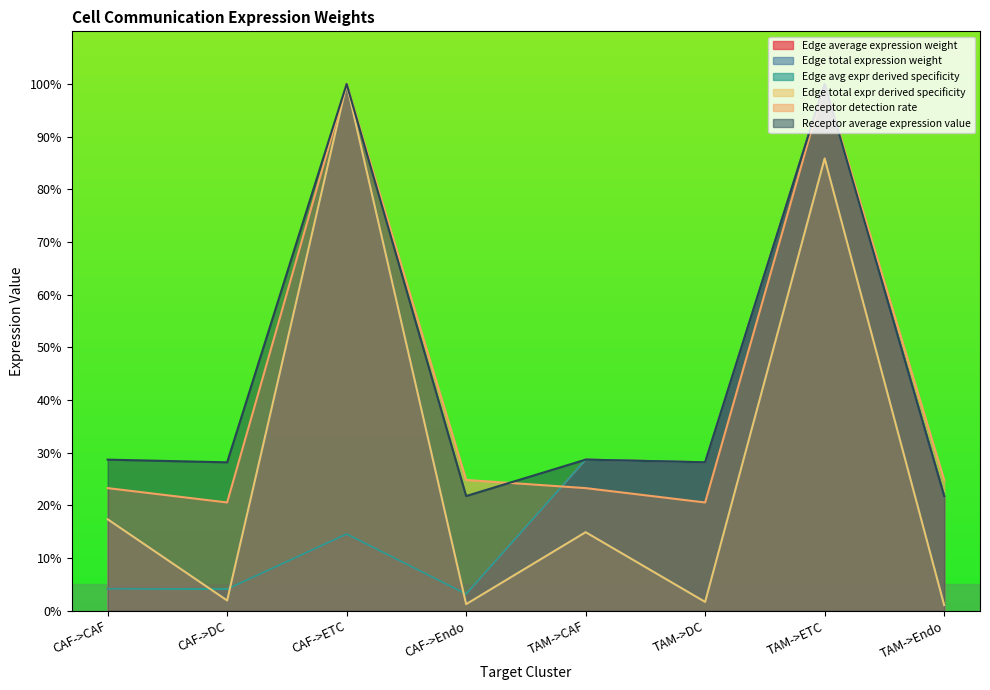

Which category has the lowest value in the Edge average expression weight series?

CAF->Endo